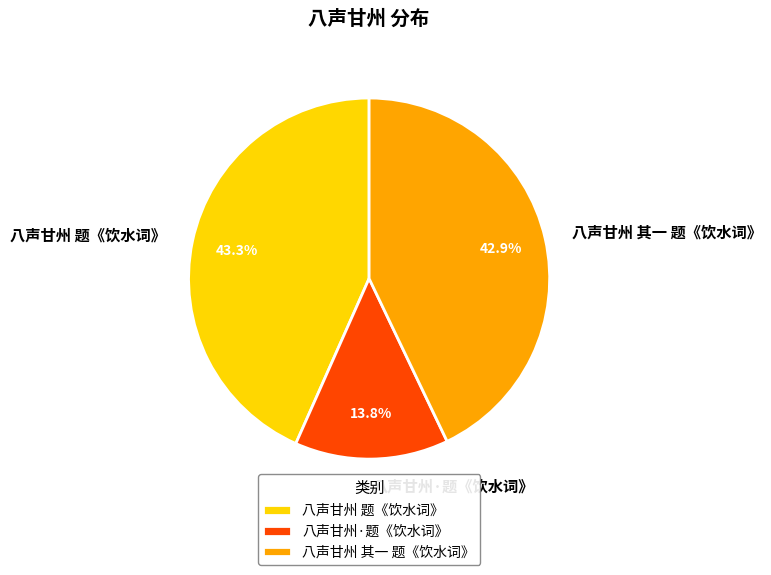

Is there any slice that represents more than half of the pie?

No